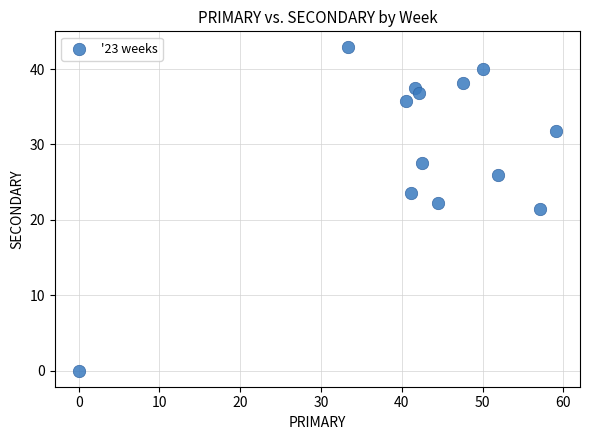

What is the range of X values (max minus min)?

59.1